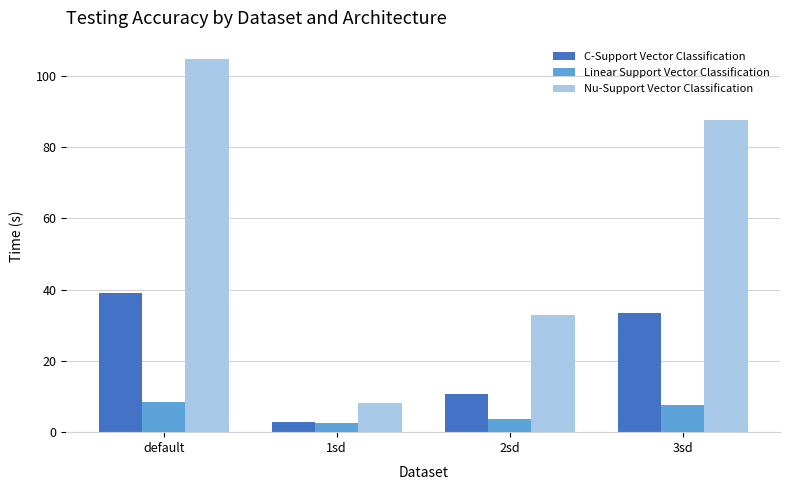

What are all the series names shown in the legend?

C-Support Vector Classification, Linear Support Vector Classification, Nu-Support Vector Classification